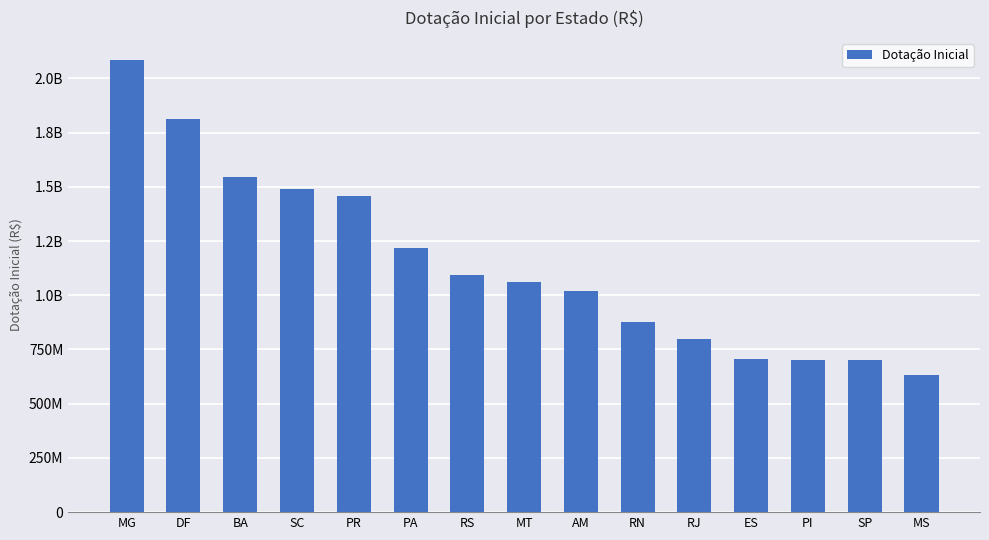

What is the difference between the values at RJ and DF?

1016642840.0